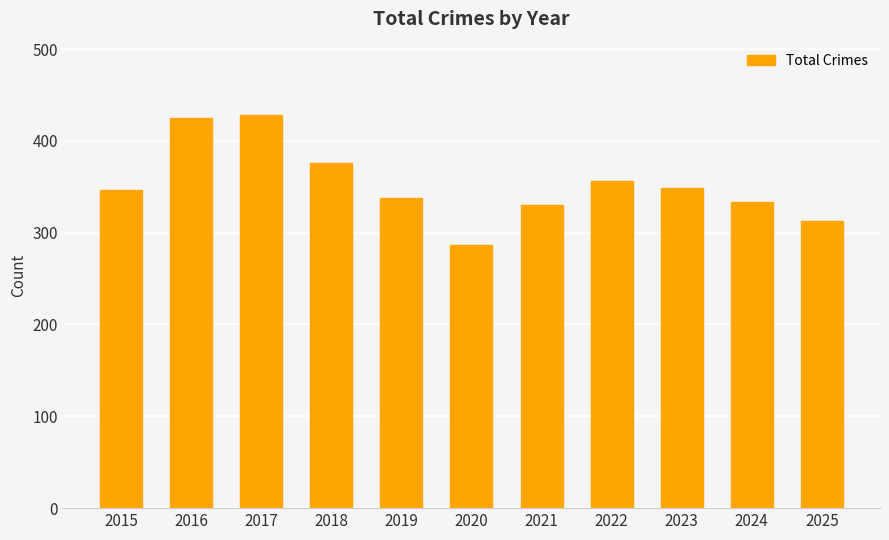

Reading left to right, transcribe all the data shown in this chart.

346	425	428	376	338	287	330	356	349	333	313